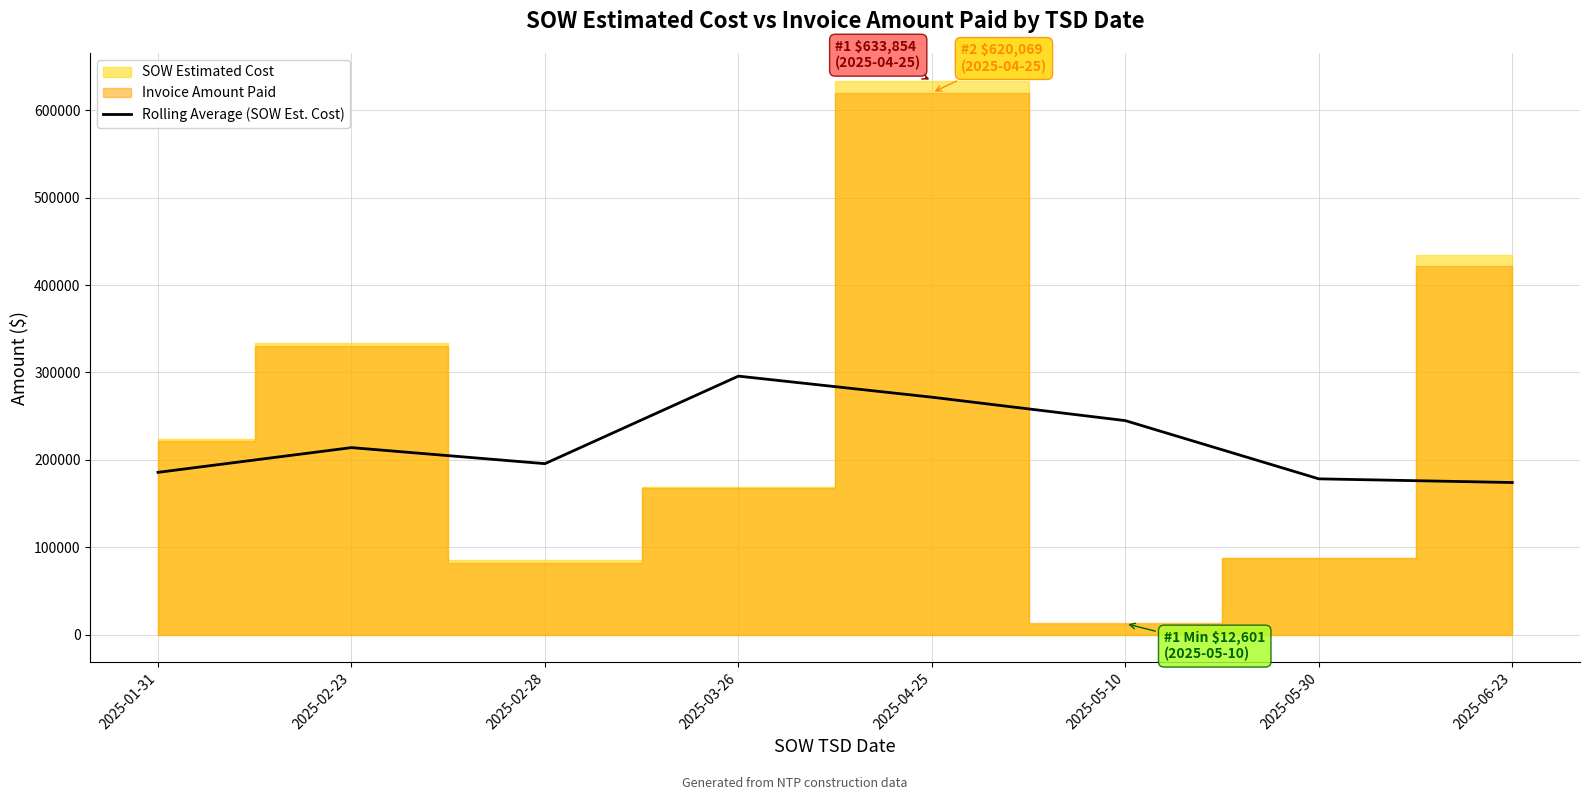

The value at 2025-02-23 is 213954.8. True or false?

True